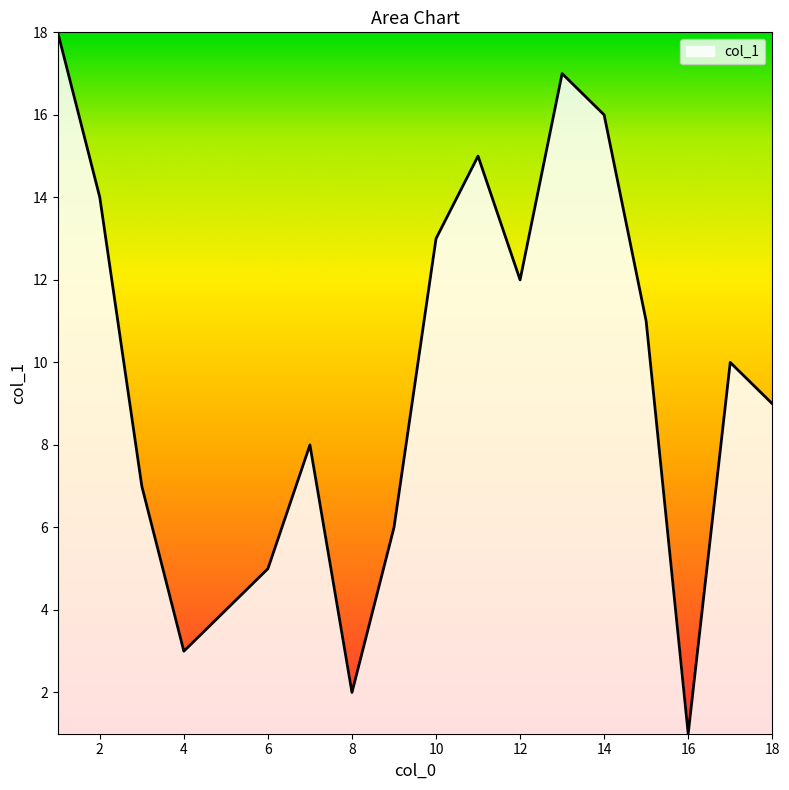

What is the maximum value shown in the chart?

18